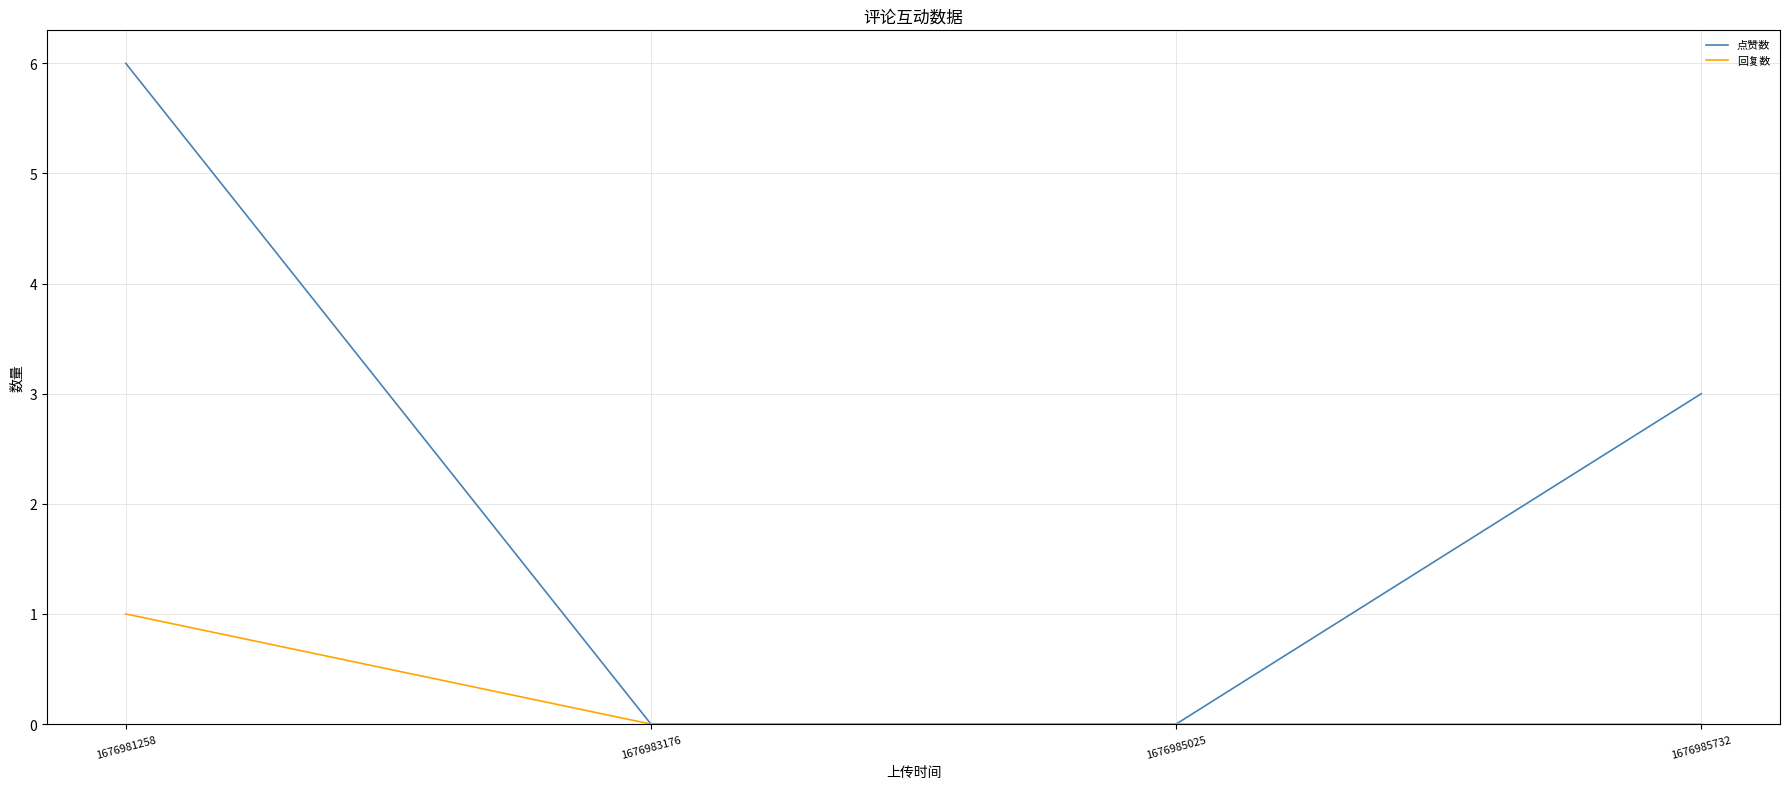

How many lines are shown in the chart?

2